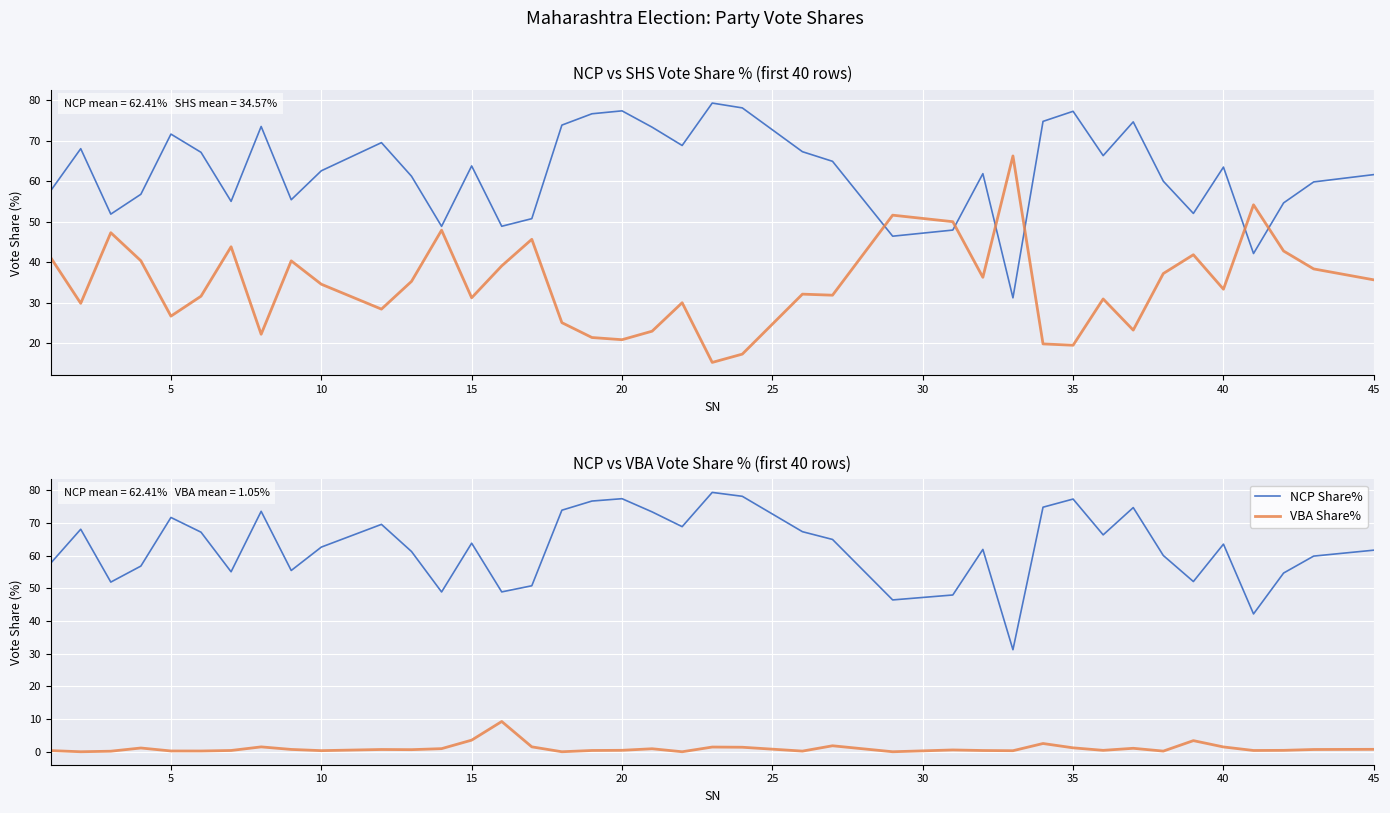

What is the minimum value for SHS Share%?

15.2